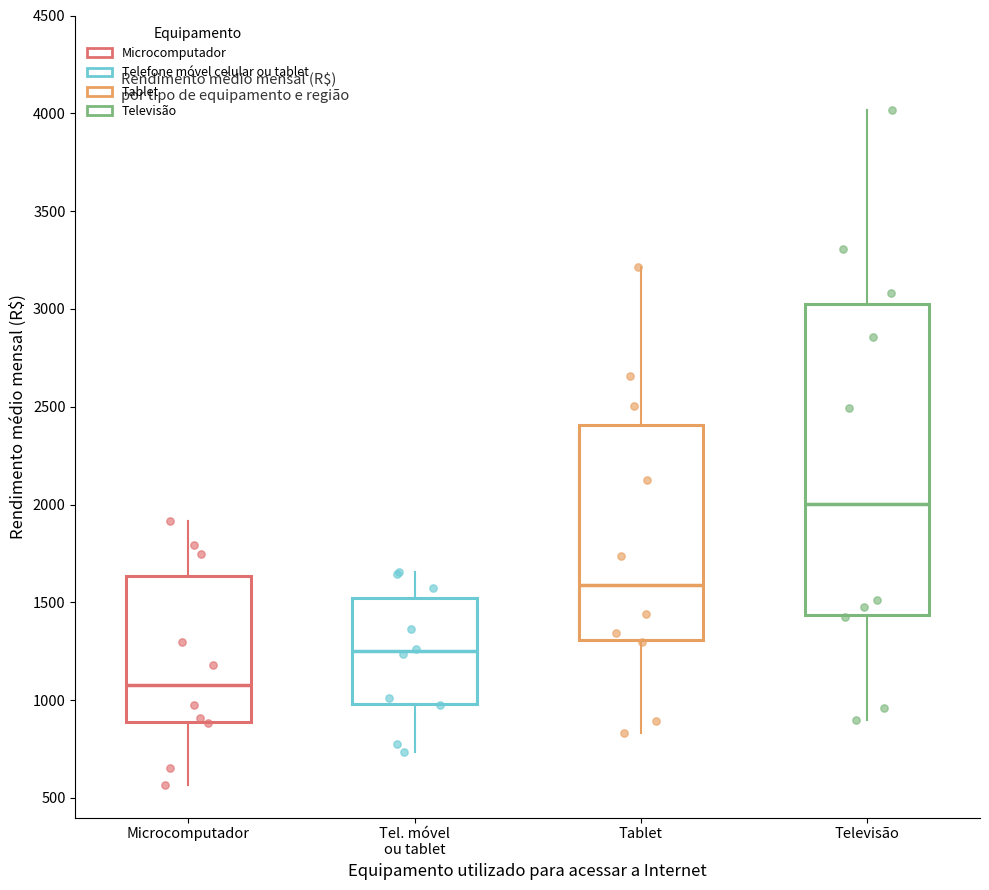

Reading left to right, transcribe this box plot: for each box, give where its median line is, the range the box spans, and where its two whiskers end, as read against the y-axis. The values are not printed on the chart, so give them approximately, as read against the axis.

Microcomputador: median 1100, box 900 to 1650, whiskers 550 to 1900
Tel. móvel ou tablet: median 1250, box 1000 to 1500, whiskers 750 to 1650
Tablet: median 1600, box 1300 to 2400, whiskers 850 to 3200
Televisão: median 2000, box 1450 to 3000, whiskers 900 to 4000